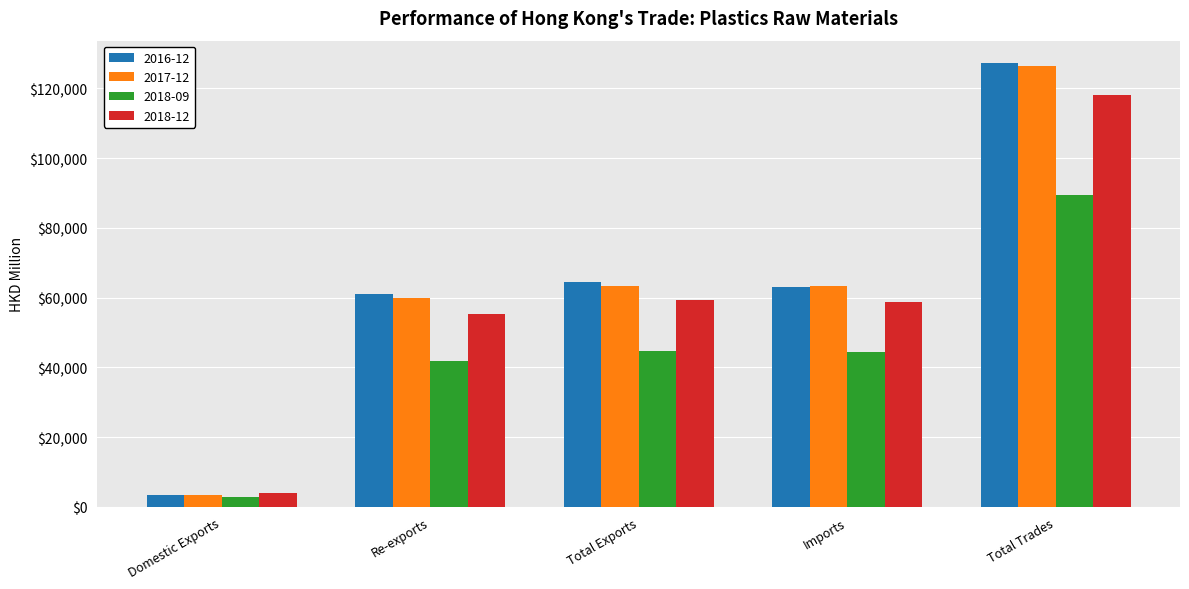

At which label does 2018-12 reach its minimum?

Domestic Exports